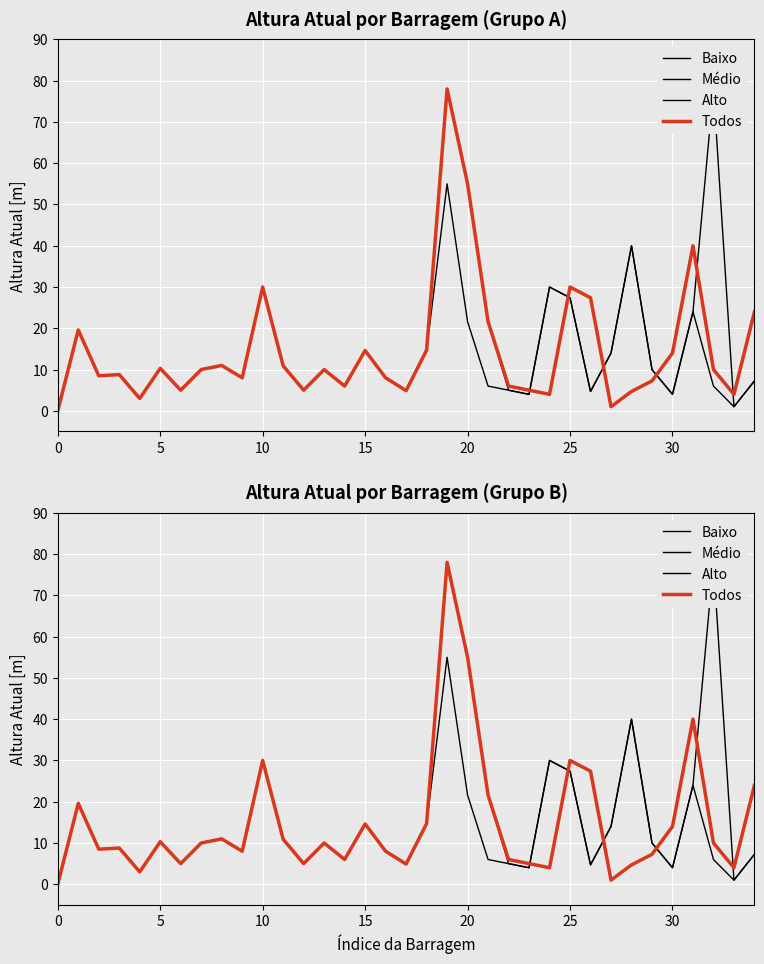

Read the Baixo value at 28.

4.7